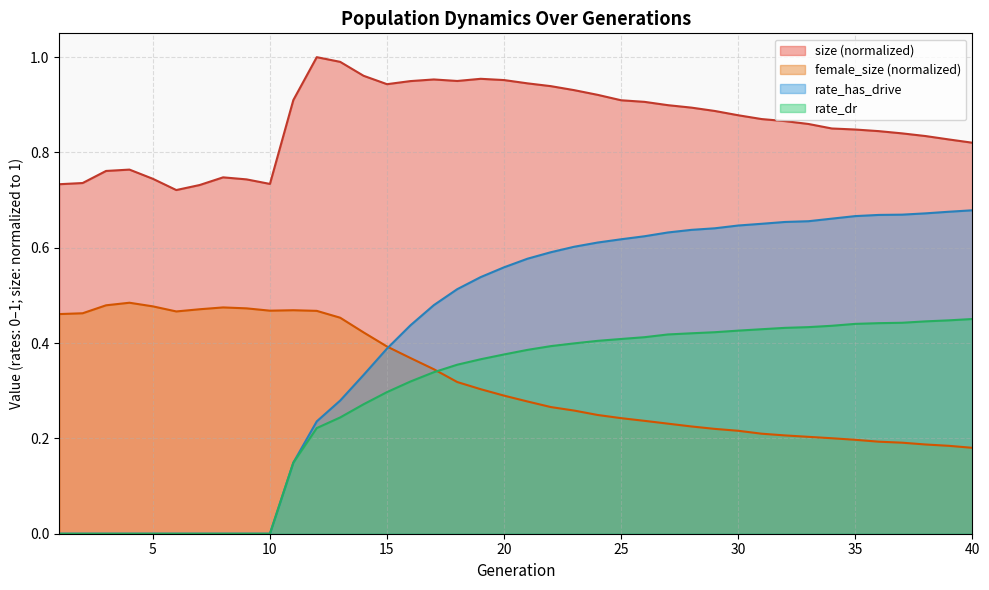

Read the size value at 37.

0.8